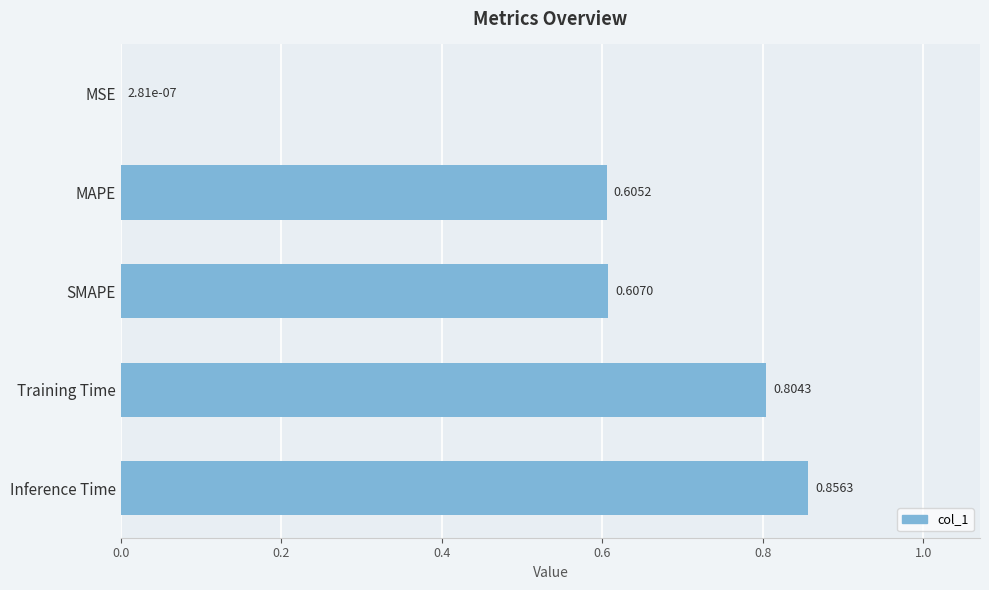

Which label corresponds to the largest value in the chart?

Inference Time